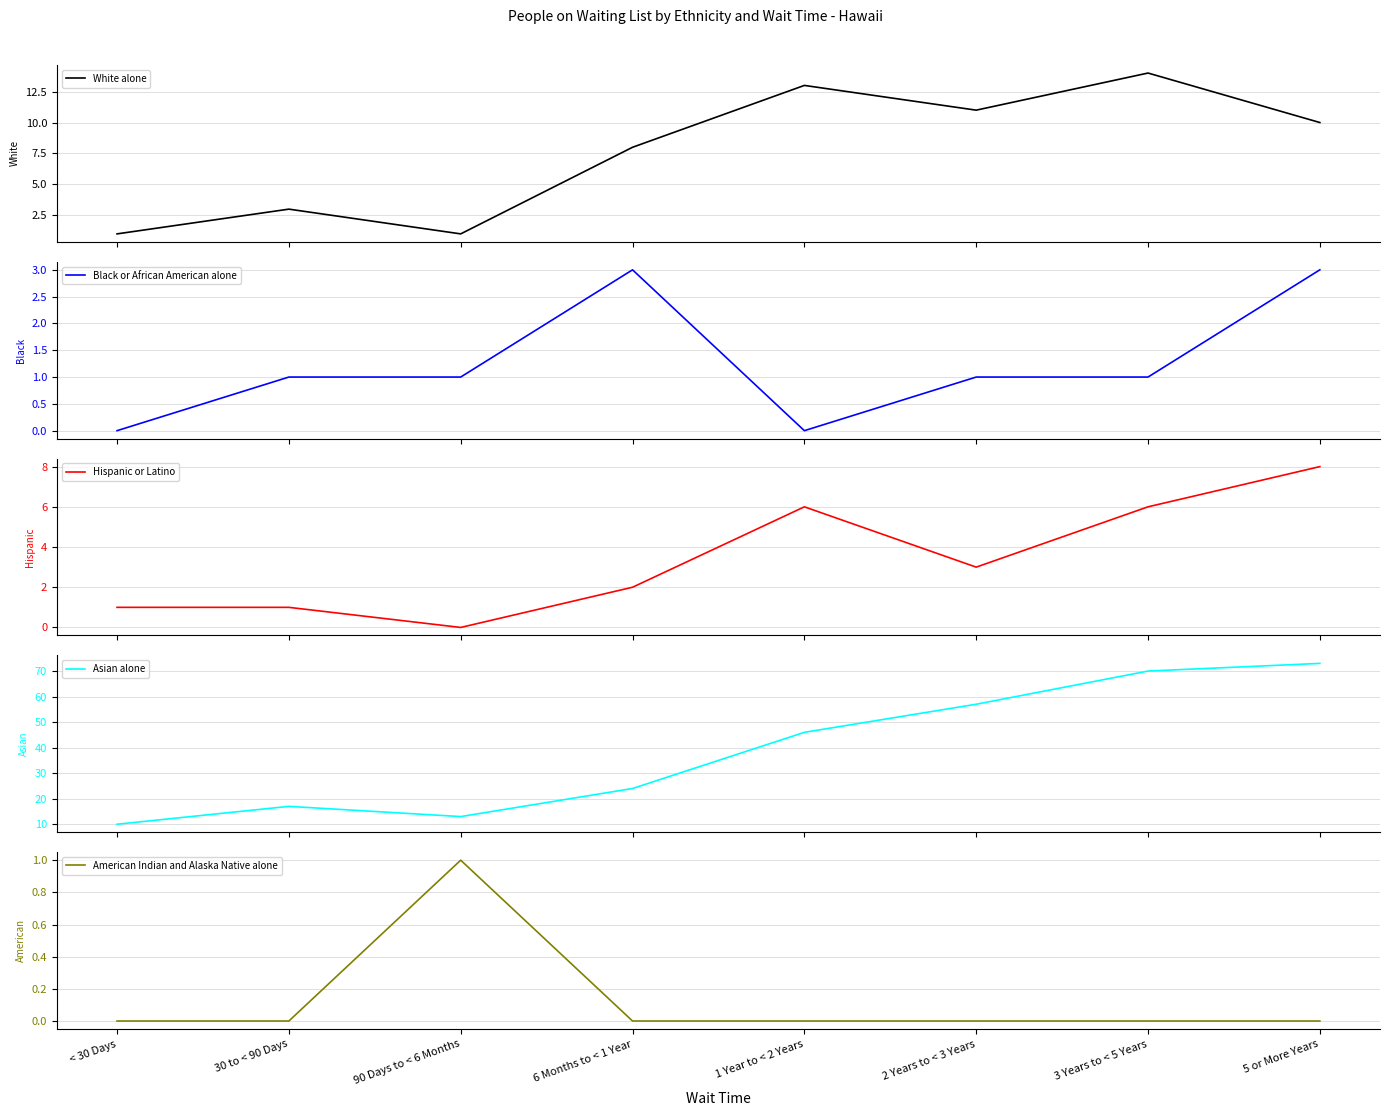

True or false: Black or African American alone and American Indian and Alaska Native alone cross at least once.

False